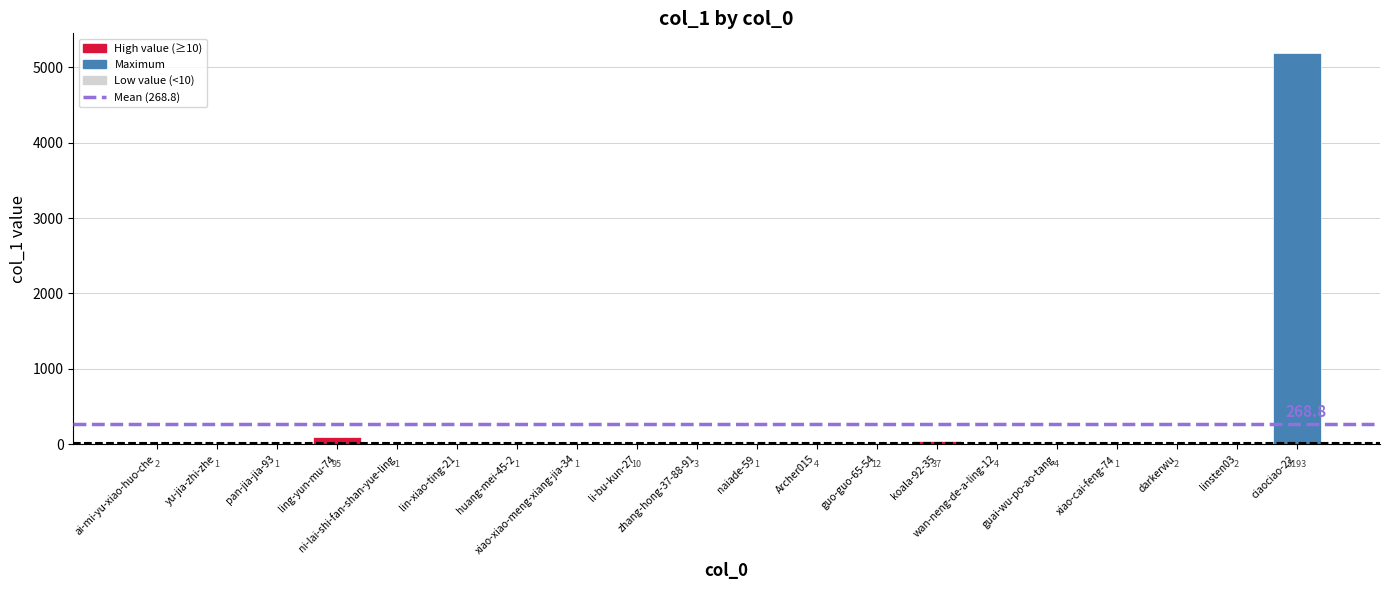

True or false: the data shows 4 at wan-neng-de-a-ling-12.

True